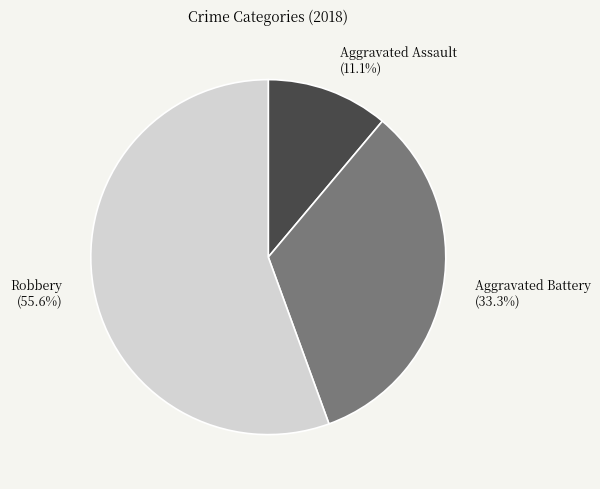

Does Aggravated Battery represent more than half of the total?

No